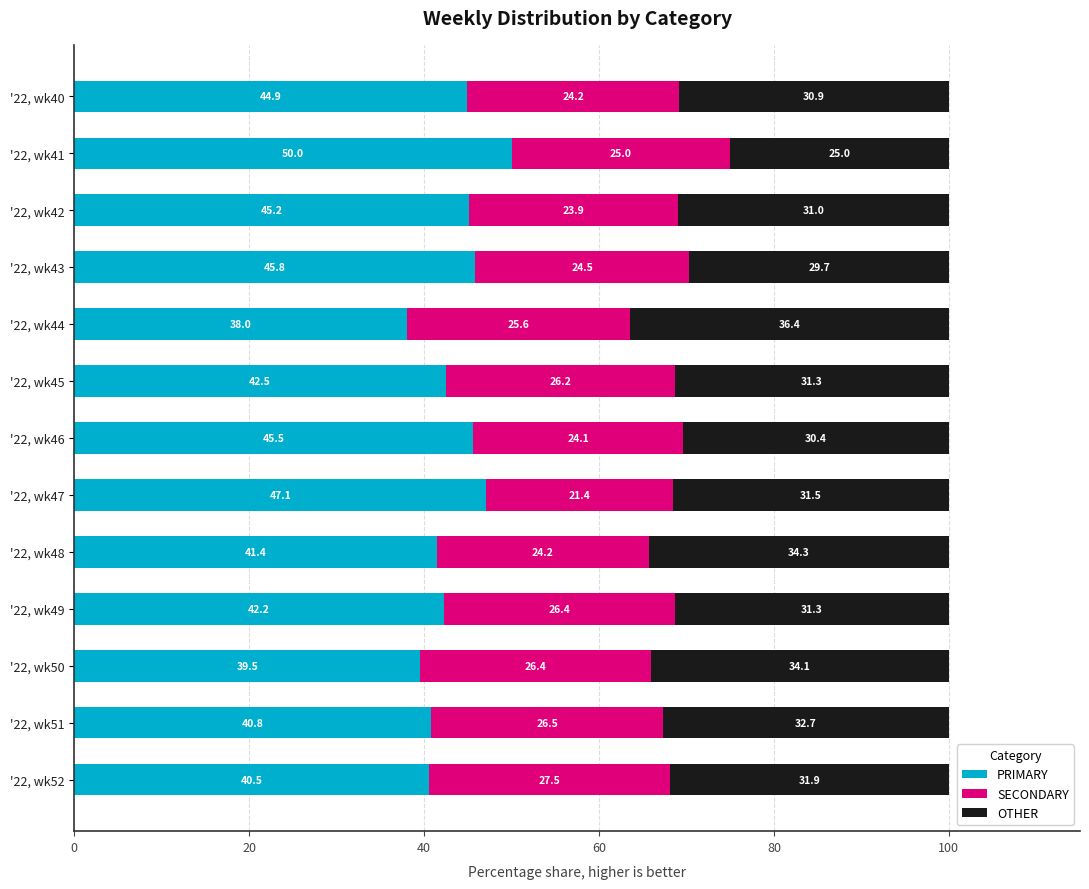

What are all the series names shown in the legend?

PRIMARY, SECONDARY, OTHER